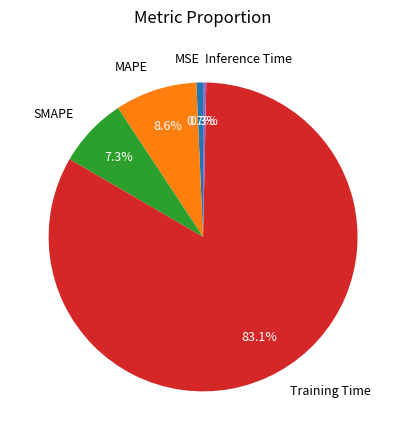

Between Inference Time and MAPE, which is larger?

MAPE